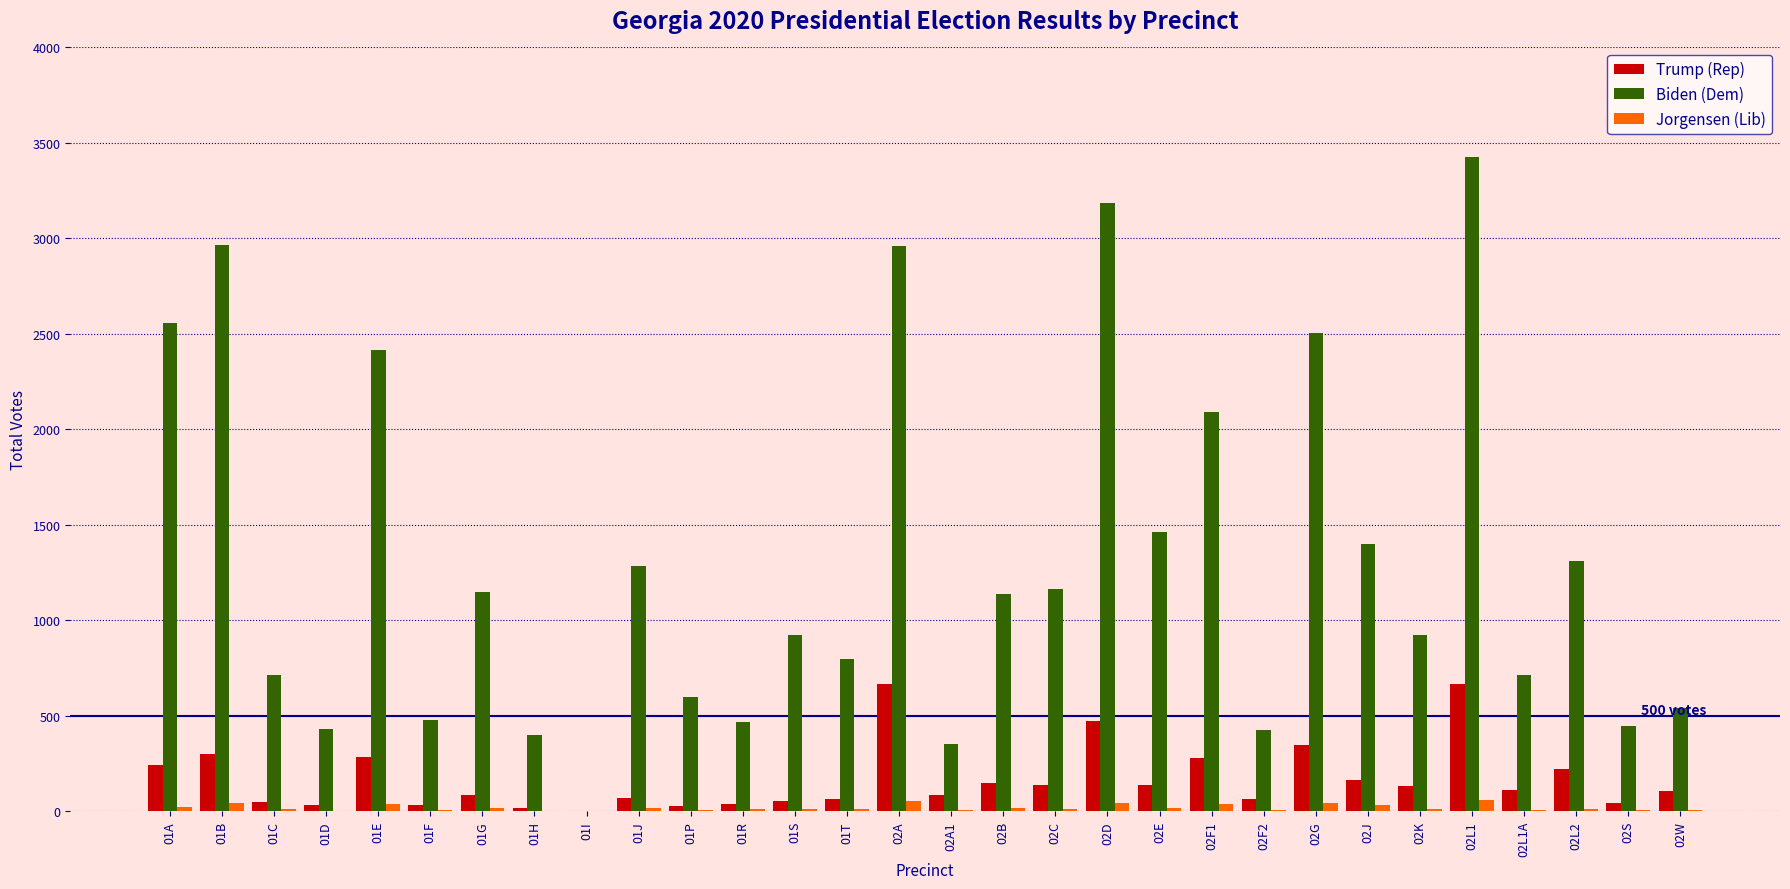

What is the total value across all series at 02L1A?

837